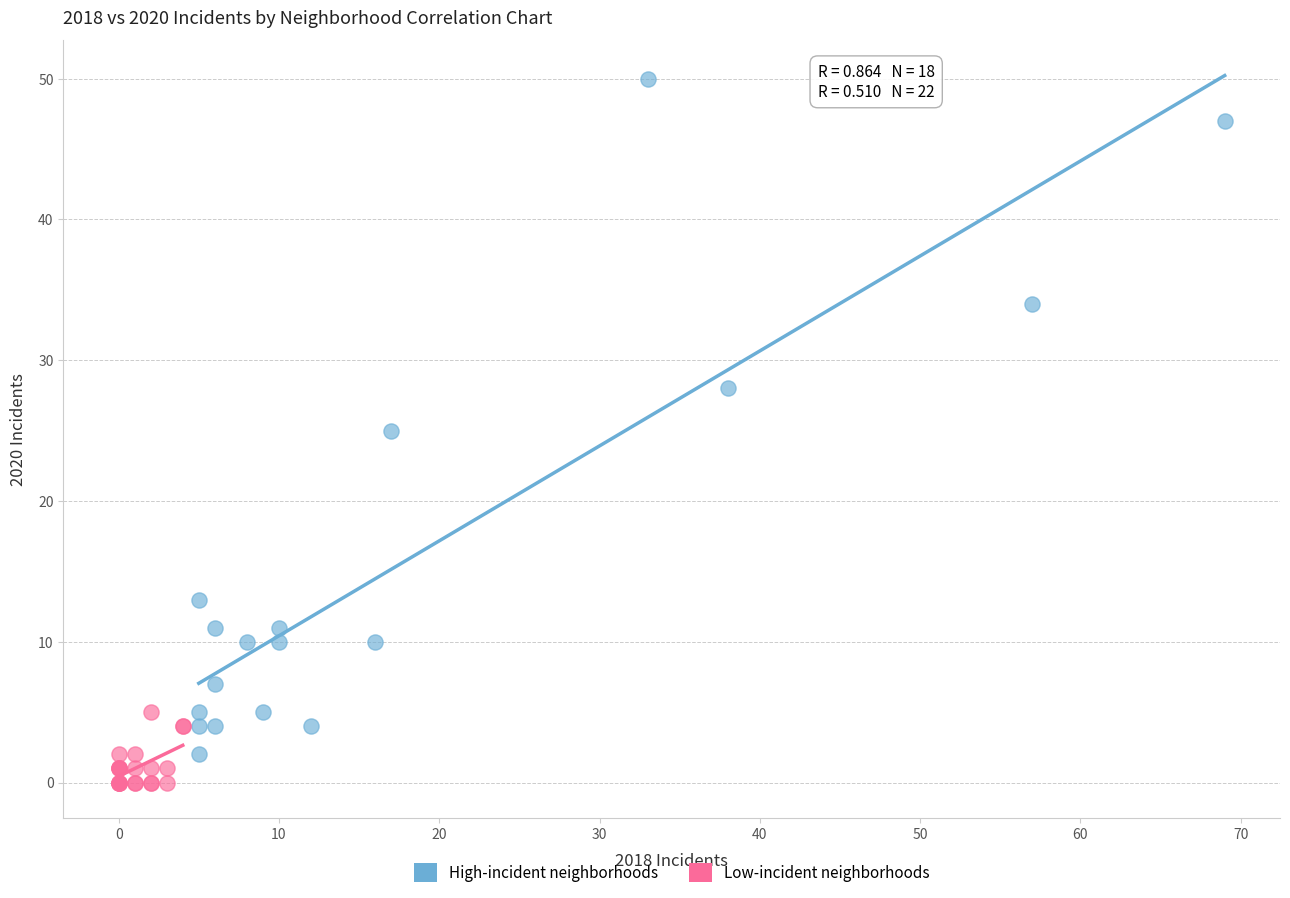

What are all the series names shown in the legend?

High-incident neighborhoods, Low-incident neighborhoods